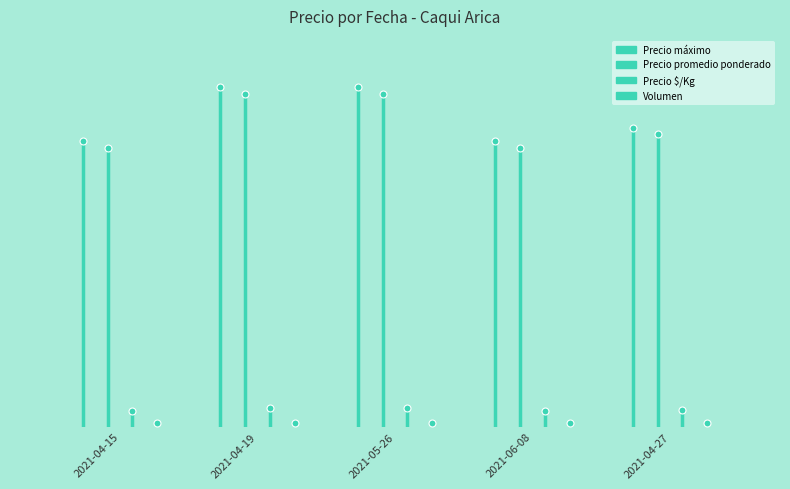

What is the label of the 1st point from the right?

2021-04-27